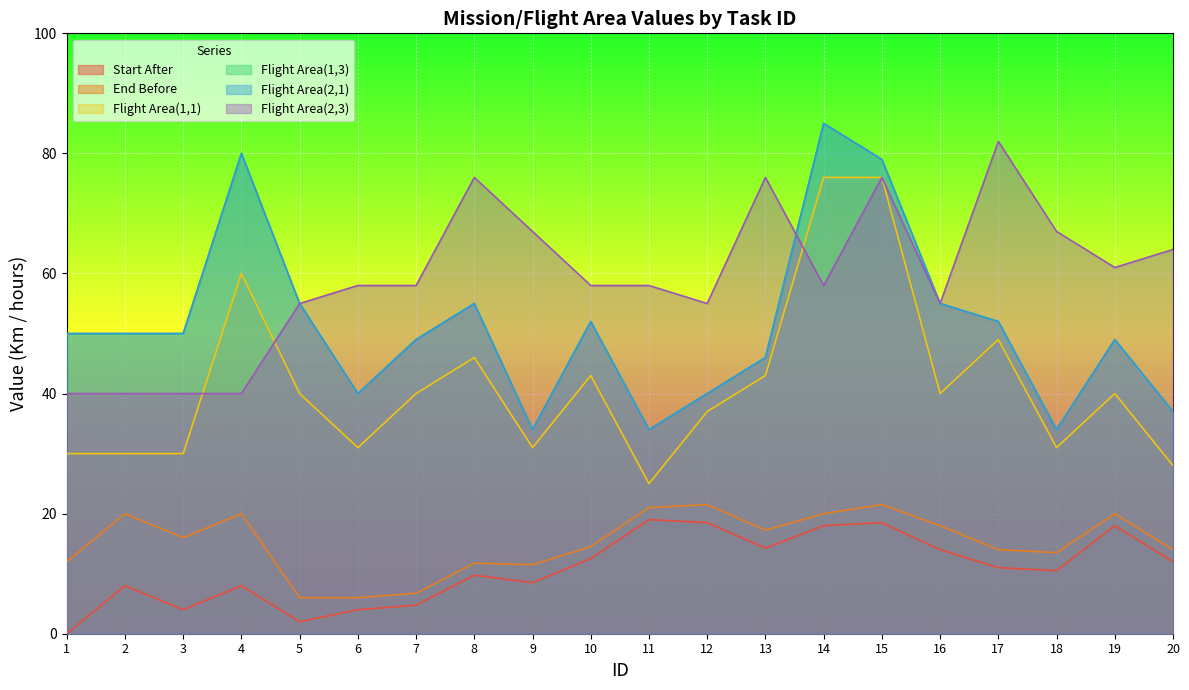

At which category does Start After reach its first local valley?

3